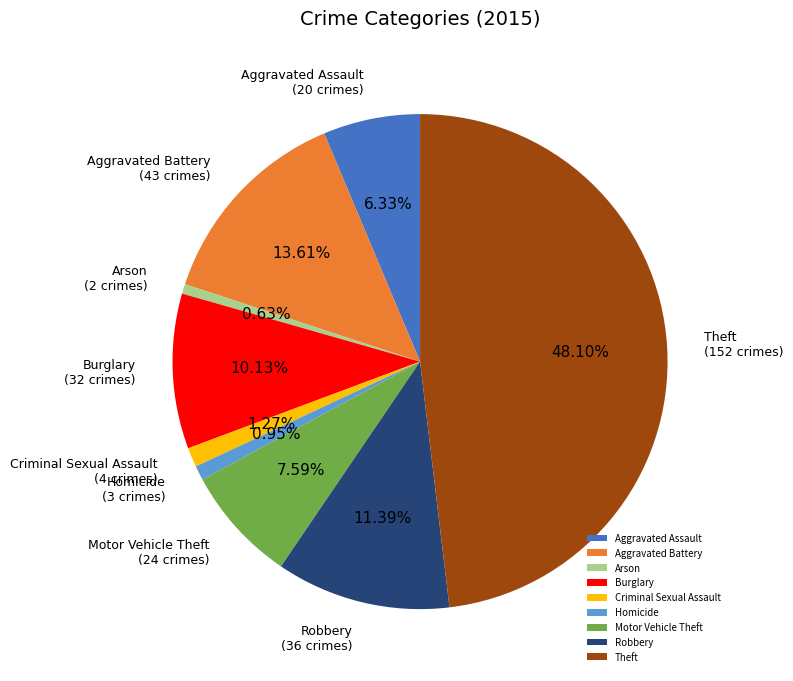

Approximately how many times larger is the value at Motor Vehicle Theft compared to Aggravated Battery?

0.6